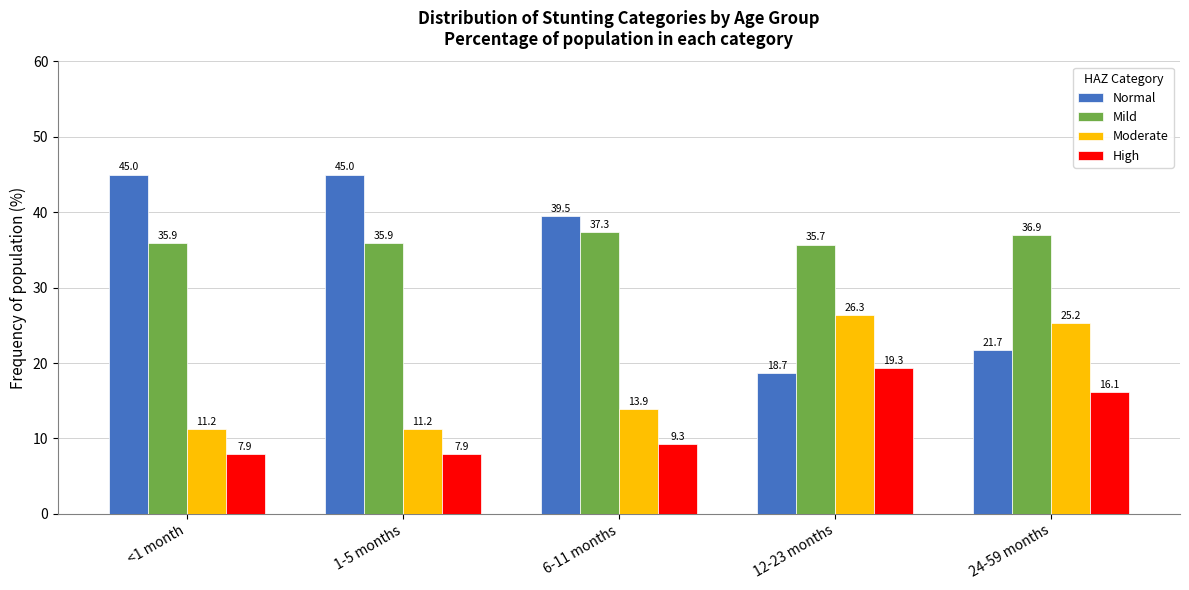

What is the total value across all series at <1 month?

100.0